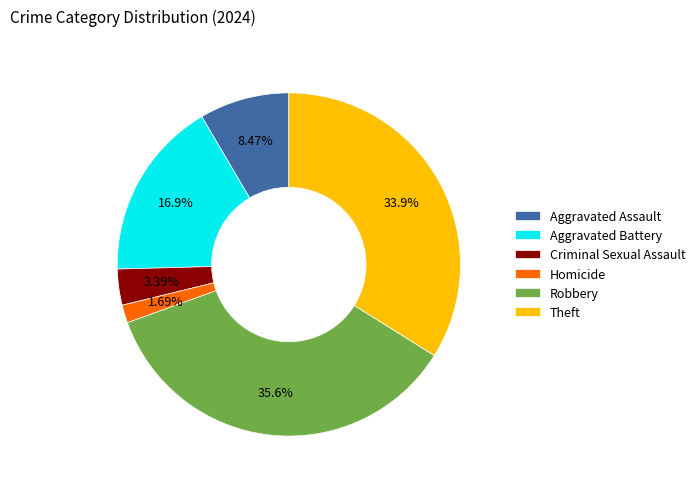

Is there any slice that represents more than half of the pie?

No